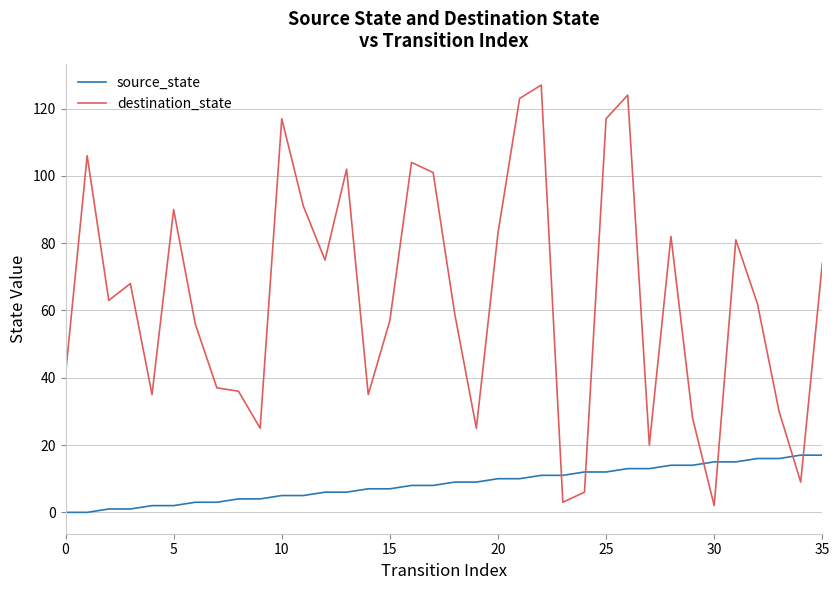

Count the number of data series in this chart.

2